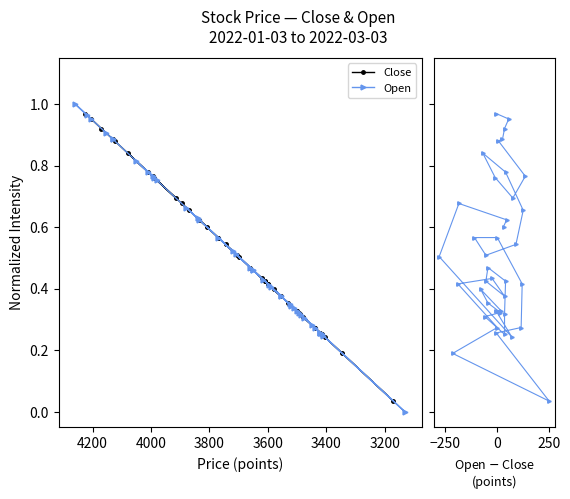

How many lines are shown in the chart?

3